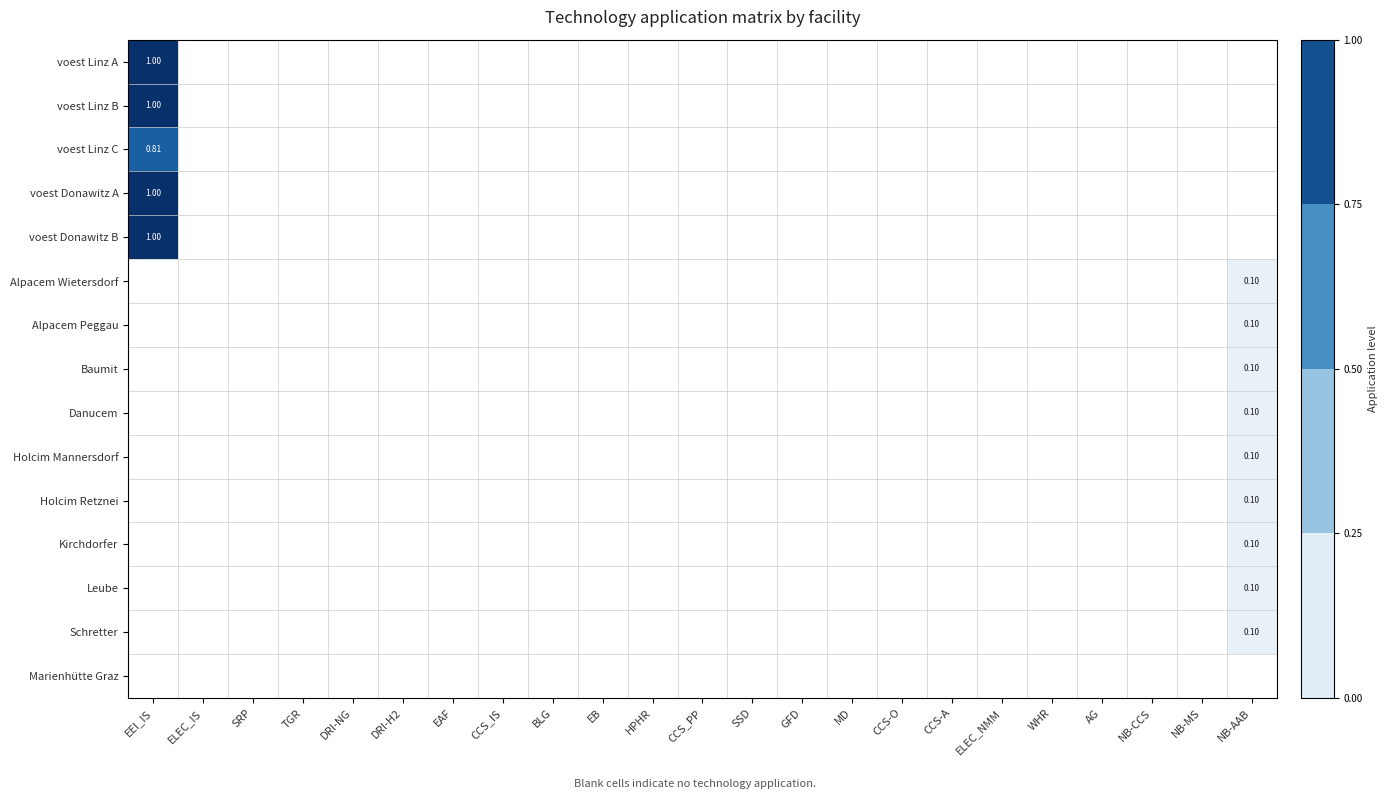

Which series has the largest range (max minus min)?

voest Linz A